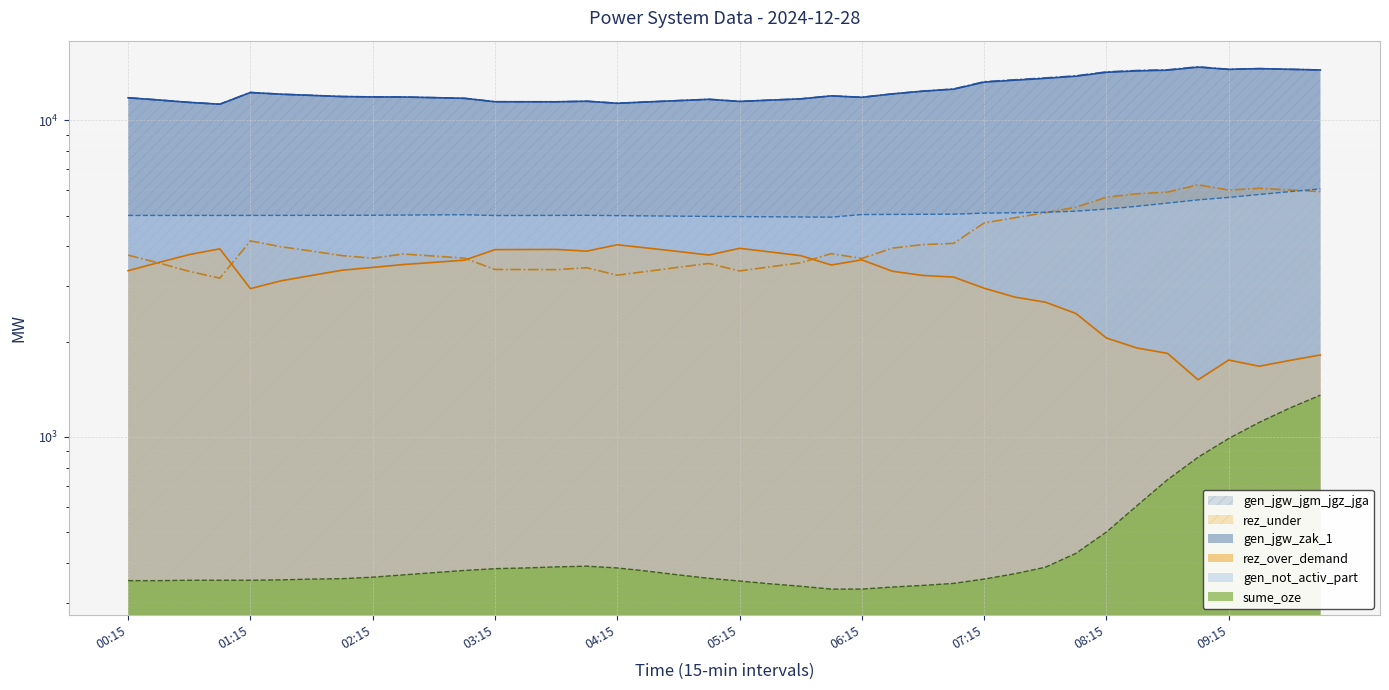

The gen_jgw_zak_1 series shows 11425 at 03:45. True or false?

True